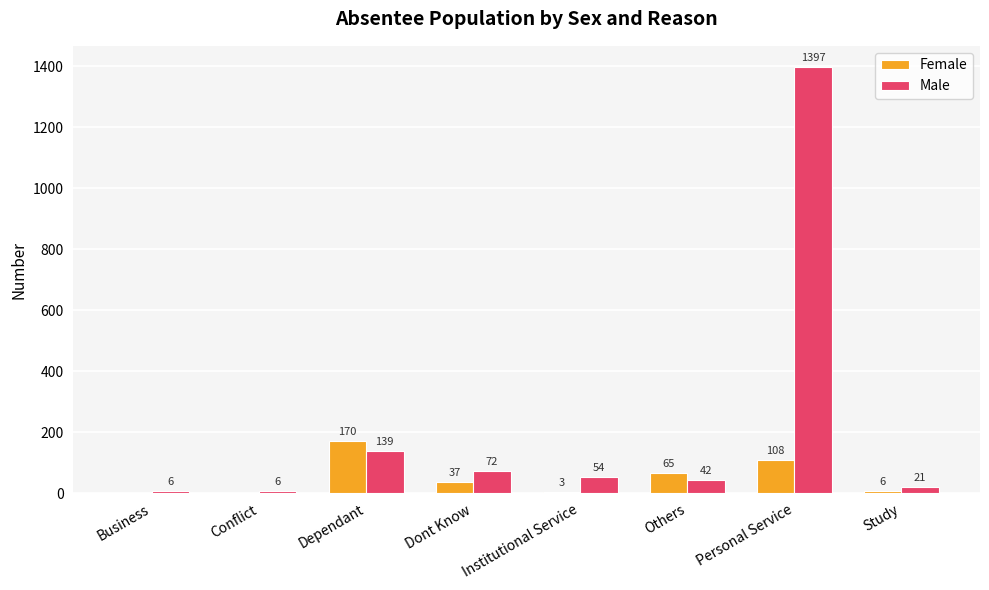

The Male series shows 6 at Conflict. True or false?

True